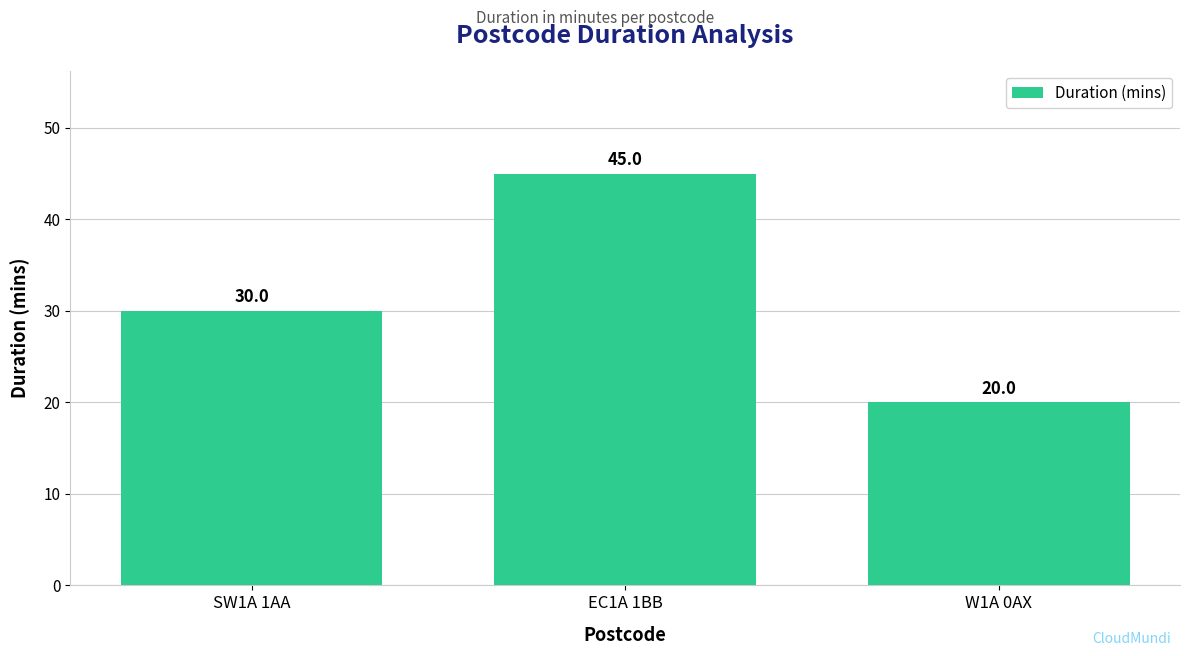

Are the bars grouped side by side (vs. stacked)?

No